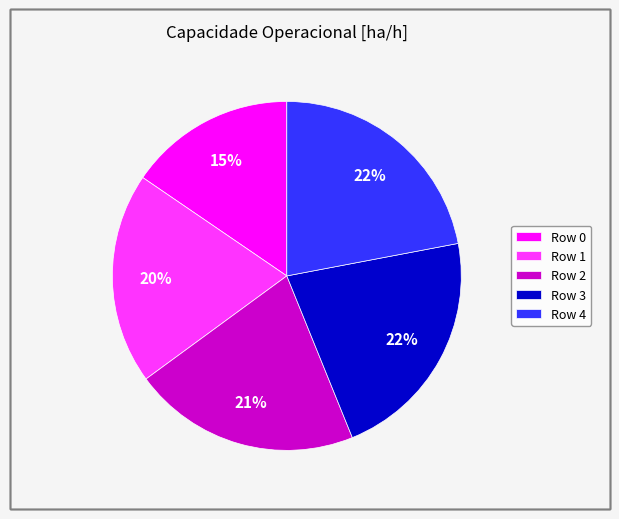

Which slice is the smallest?

Row 0